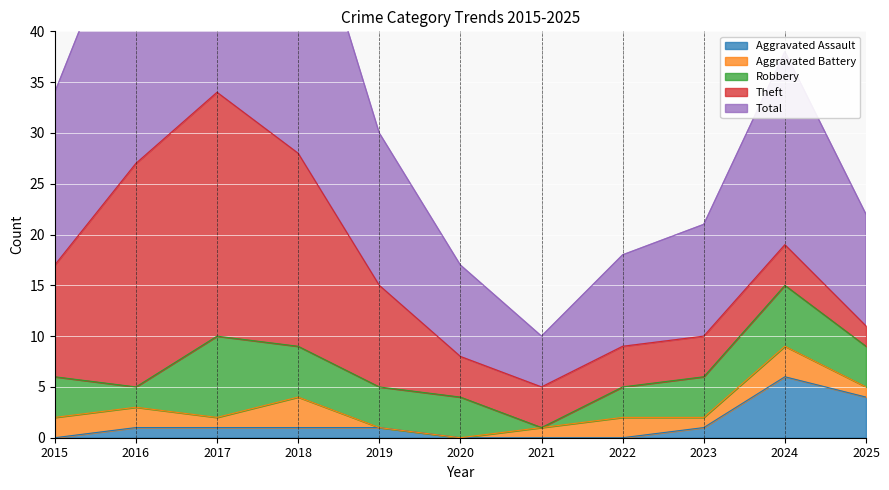

True or false: Robbery and Total intersect in this chart.

False